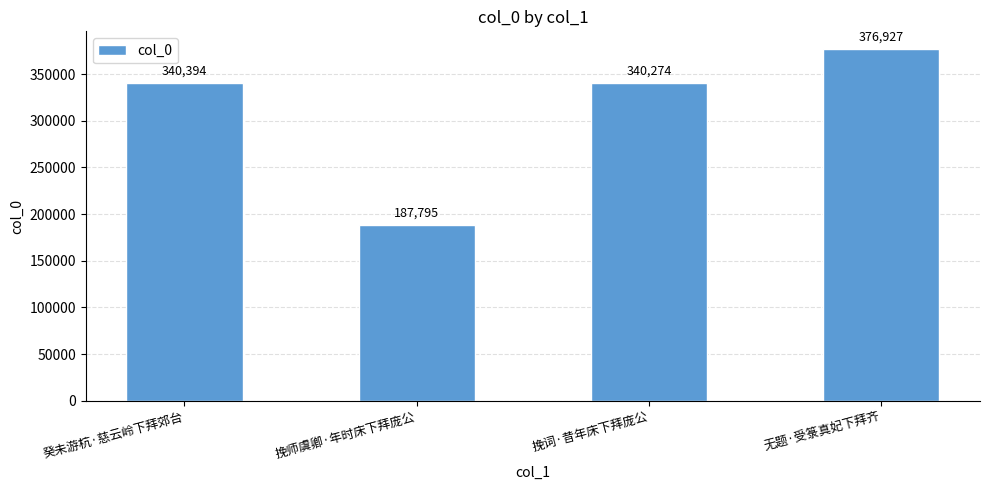

The value at 挽词·昔年床下拜庞公 is 69719. True or false?

False